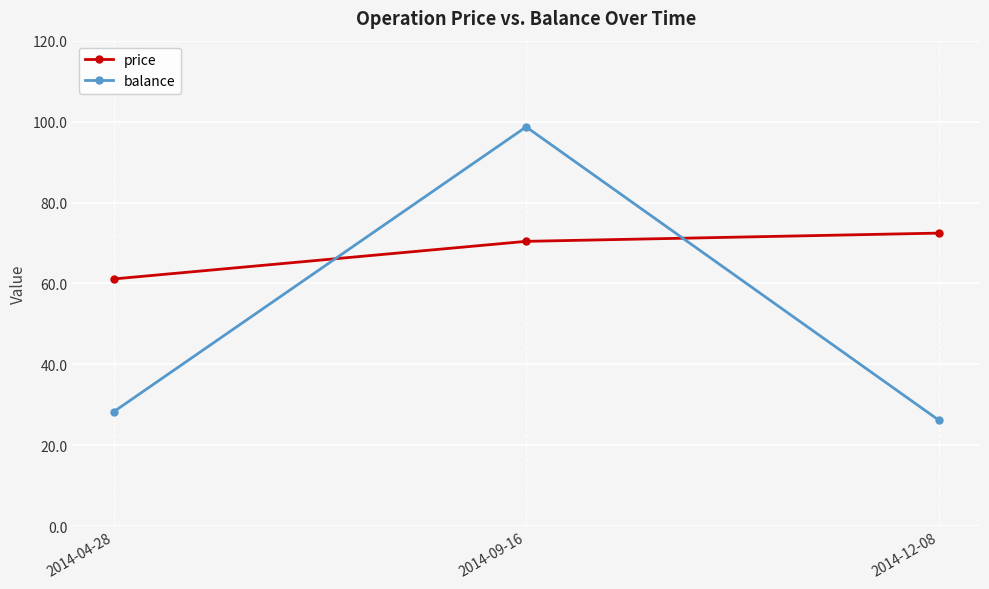

Reading left to right, list all the values displayed in this chart.

price: 61.1	70.4	72.5
balance: 28.3	98.7	26.2